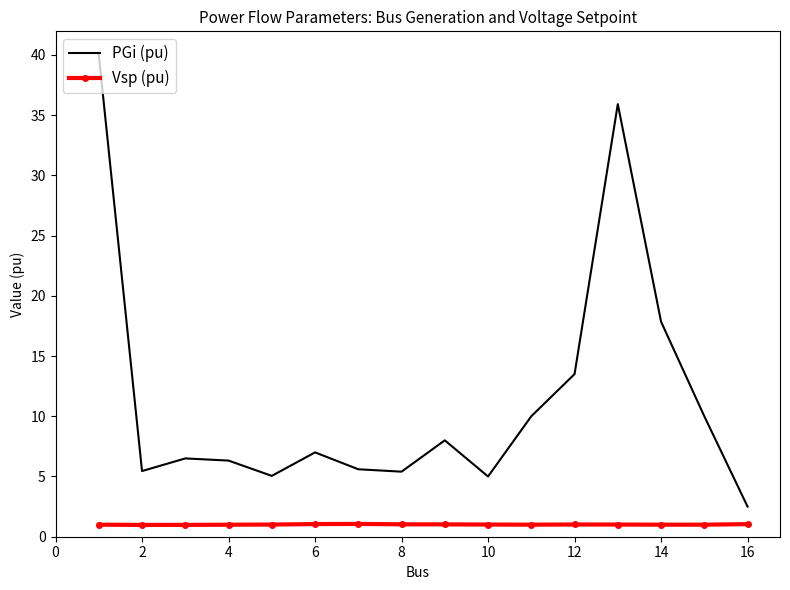

True or false: Vsp (pu) and PGi (pu) intersect in this chart.

False